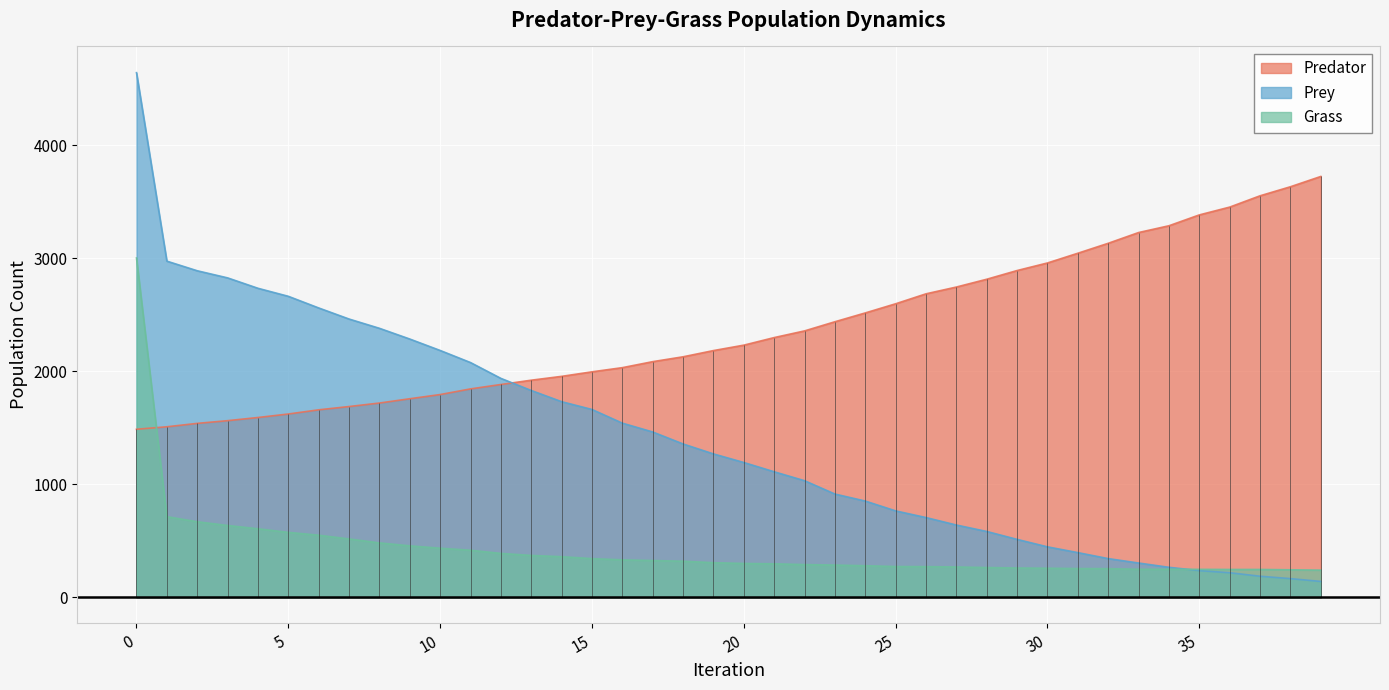

At 39, list the series in order from smallest to largest.

Prey, Grass, Predator